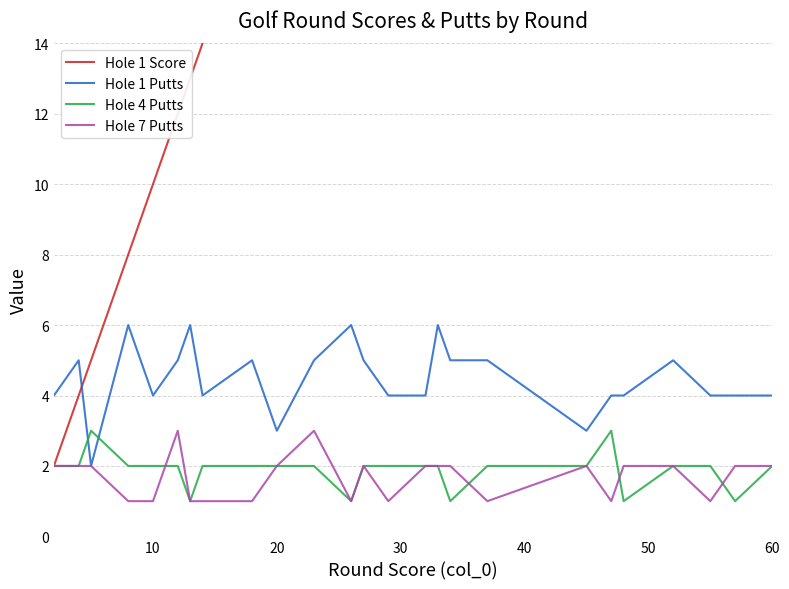

What are all the series names shown in the legend?

Hole 1 Score, Hole 1 Putts, Hole 4 Putts, Hole 7 Putts